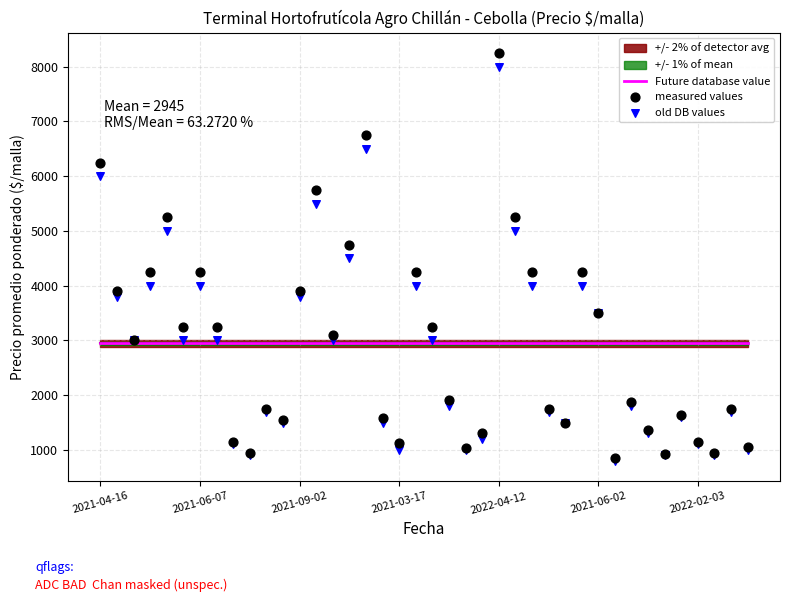

Is the value of Future database value at 21 greater than the value of old DB values at 15?

No